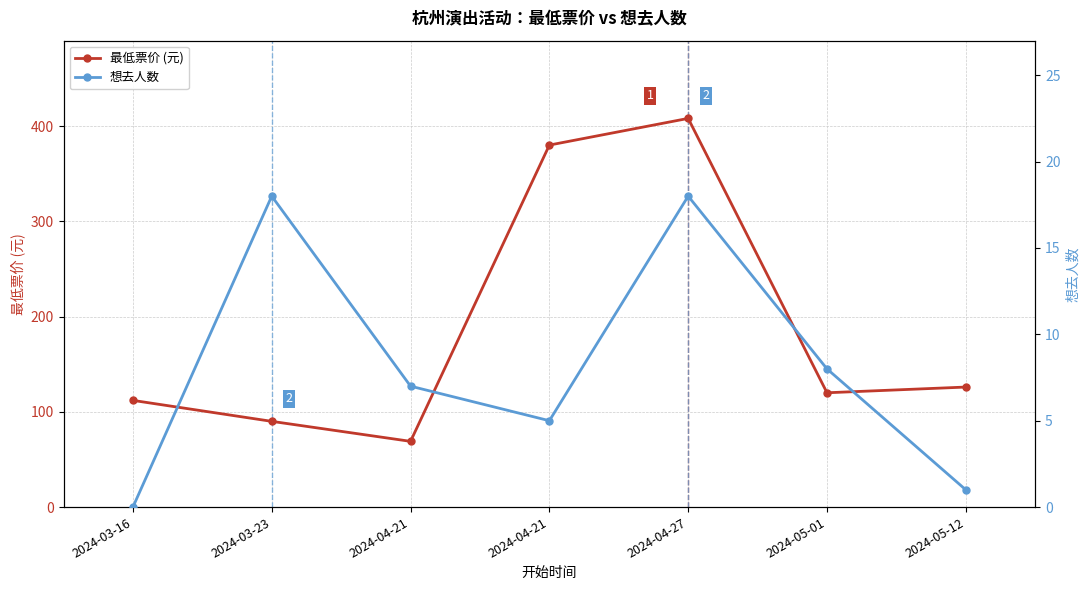

How many lines are shown in the chart?

2